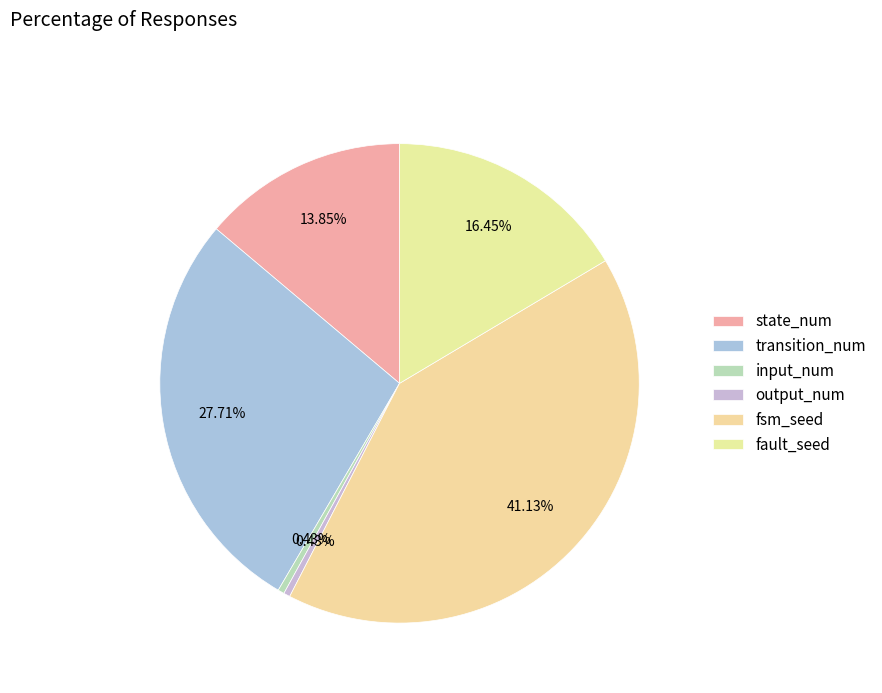

To the nearest percent, what is the difference between the largest and smallest slice percentages?

41%